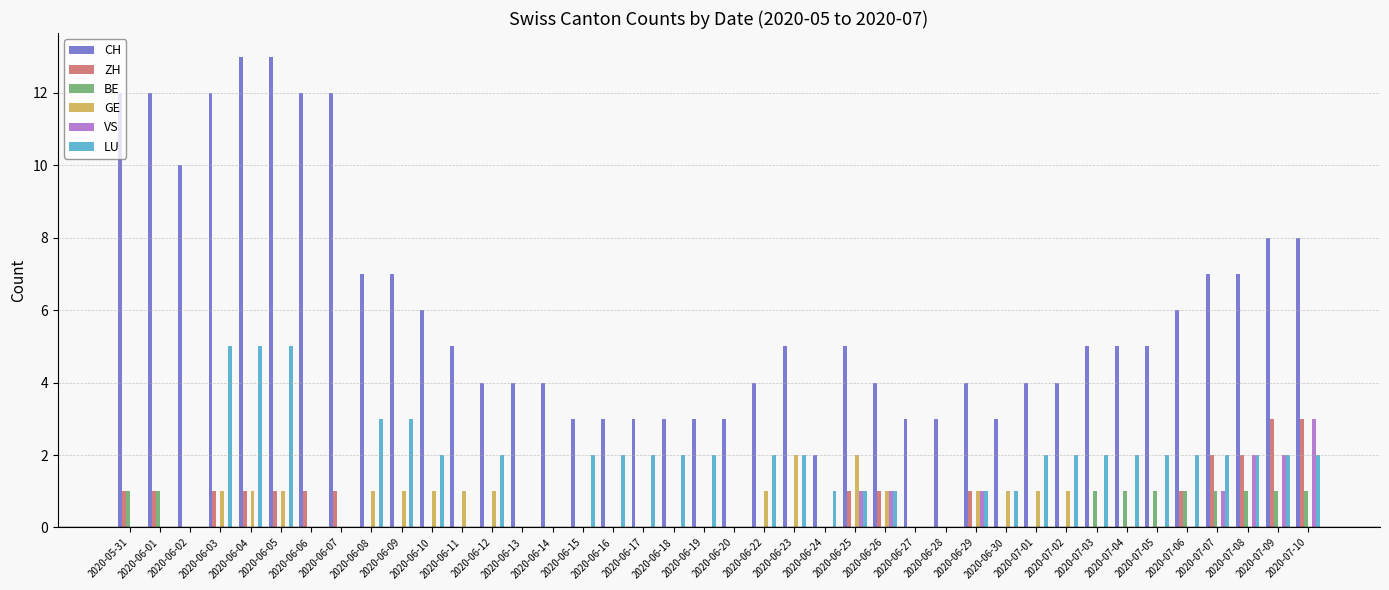

What is the sum of all ZH values?

21